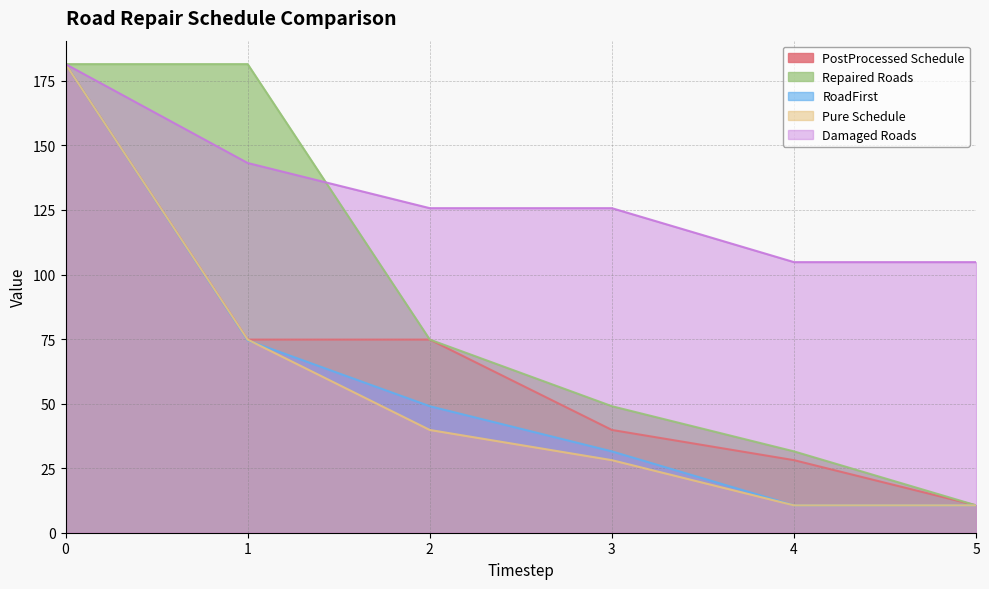

The value of Repaired Roads at 0 is 181.5. True or false?

True